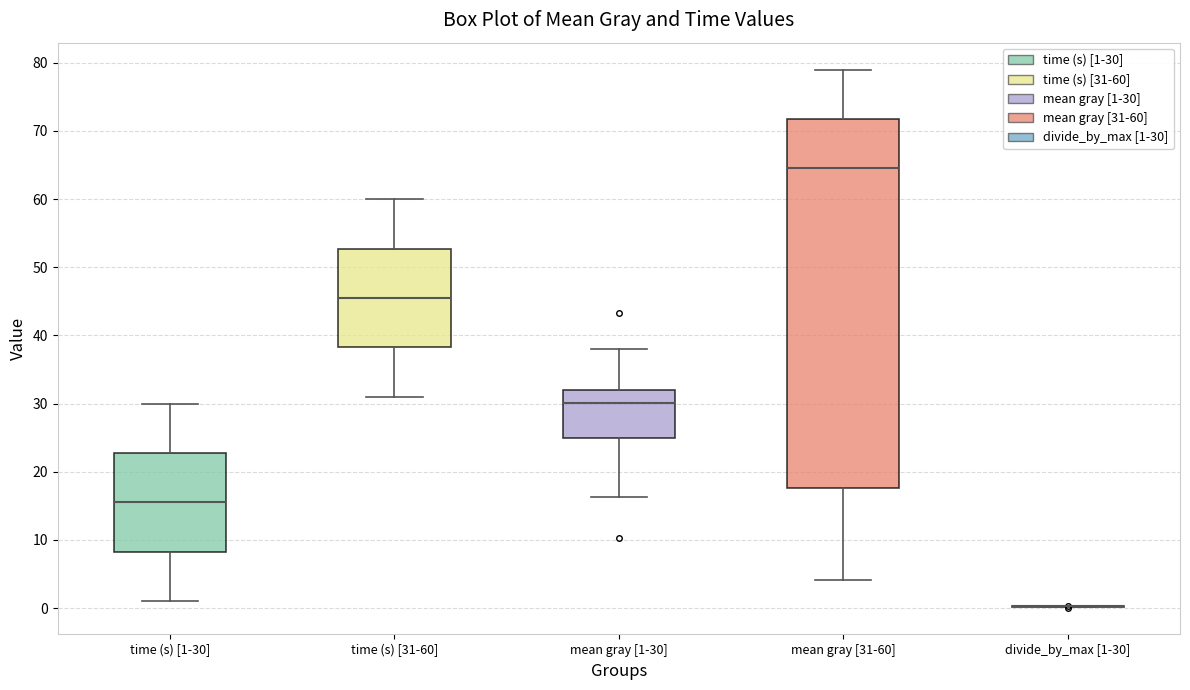

Reading left to right, transcribe this box plot: for each box, give where its median line is, the range the box spans, and where its two whiskers end, as read against the y-axis. The values are not printed on the chart, so give them approximately, as read against the axis.

time (s) [1-30]: median 16, box 8 to 23, whiskers 1 to 30
time (s) [31-60]: median 46, box 38 to 53, whiskers 31 to 60
mean gray [1-30]: median 30, box 25 to 32, whiskers 16 to 38
mean gray [31-60]: median 65, box 18 to 72, whiskers 4 to 79
divide_by_max [1-30]: box collapsed to a line at 0, whiskers 0 to 0